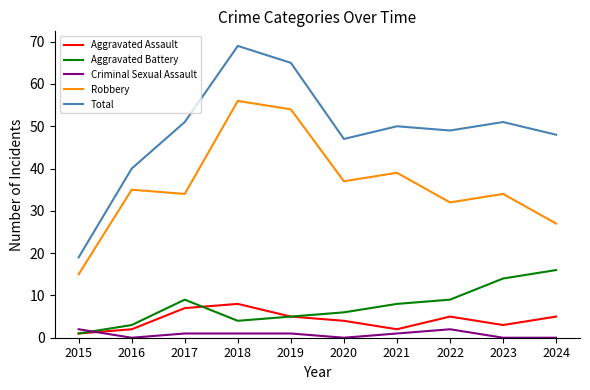

At which label is Aggravated Battery closest to 8?

2021